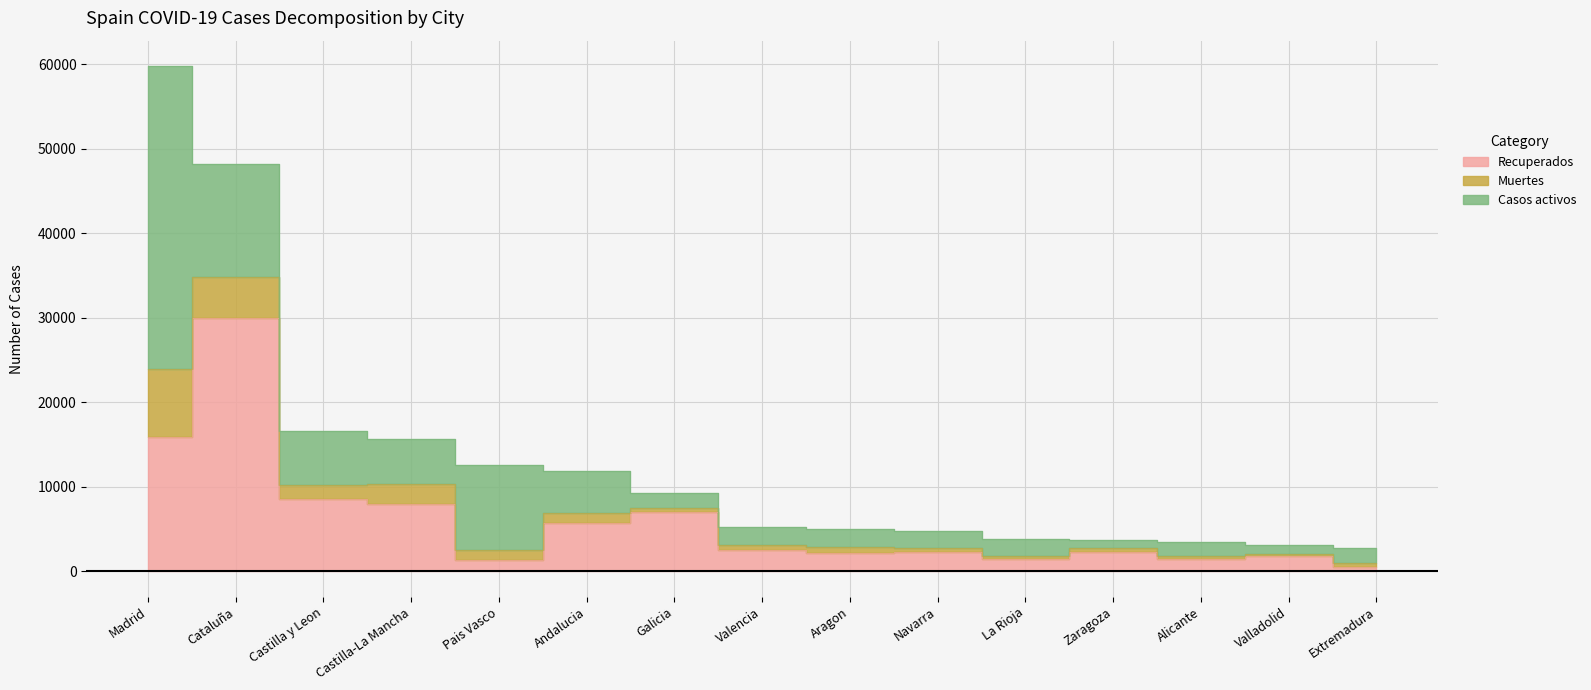

True or false: Casos activos and Muertes intersect in this chart.

False